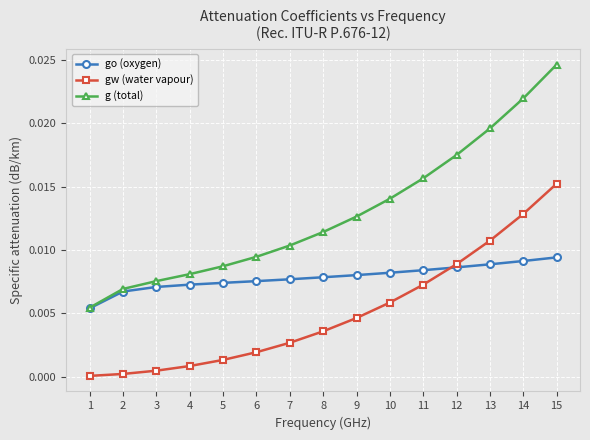

Which series changed the most between 1 and 5?

g (total)